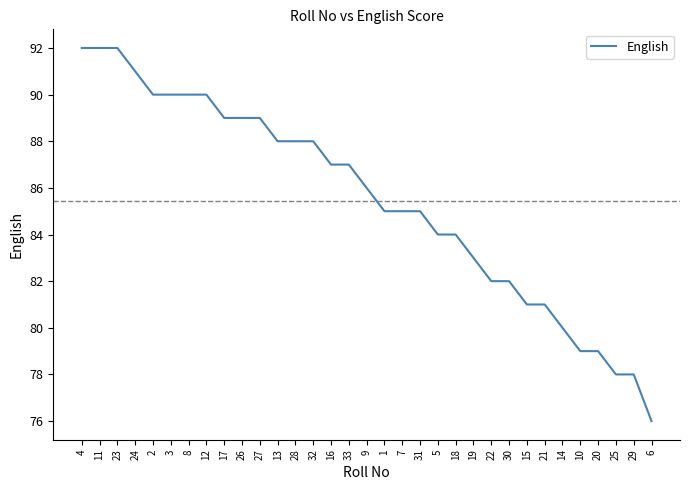

What position from the left is 19?

23